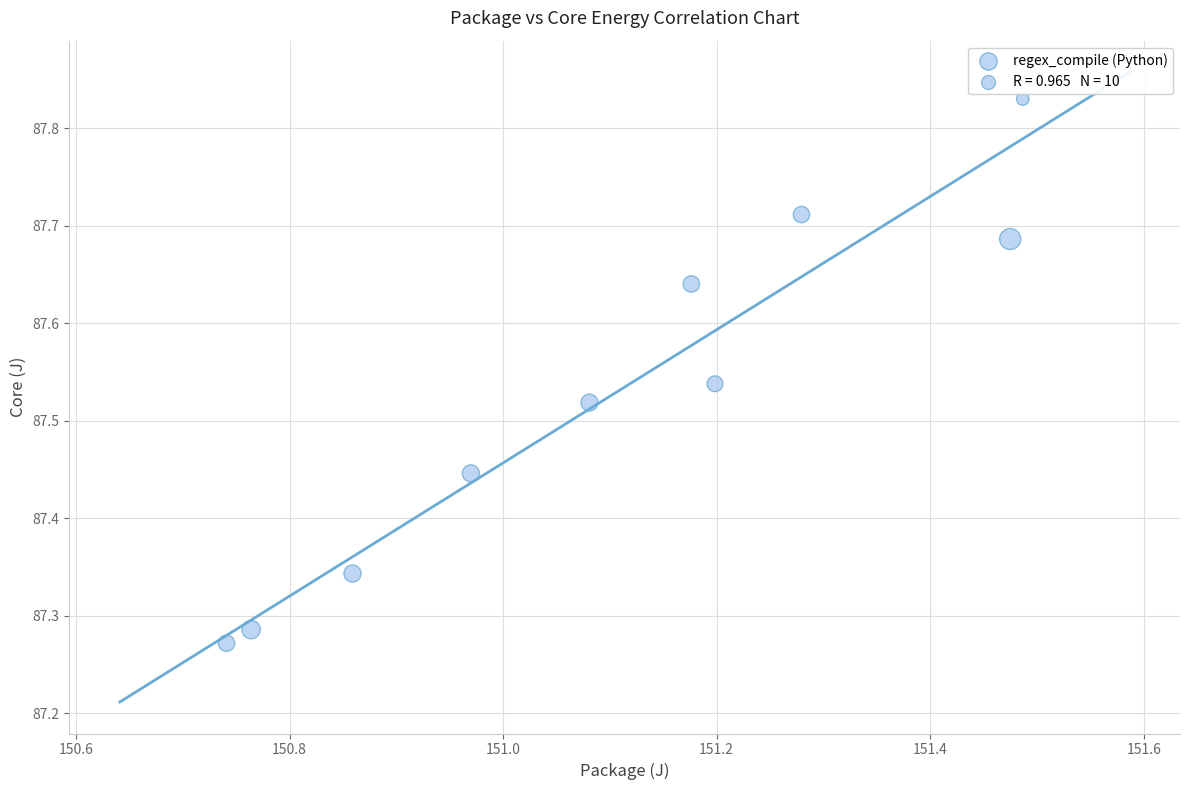

What is the range of Y values (max minus min)?

0.6